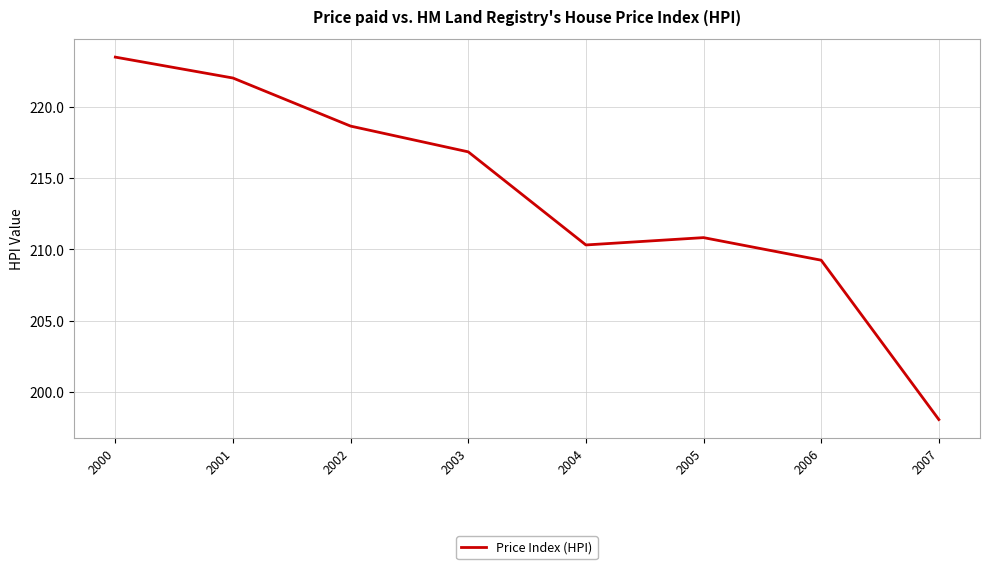

Approximately how many times larger is the value at 2001 compared to 2005?

1.1